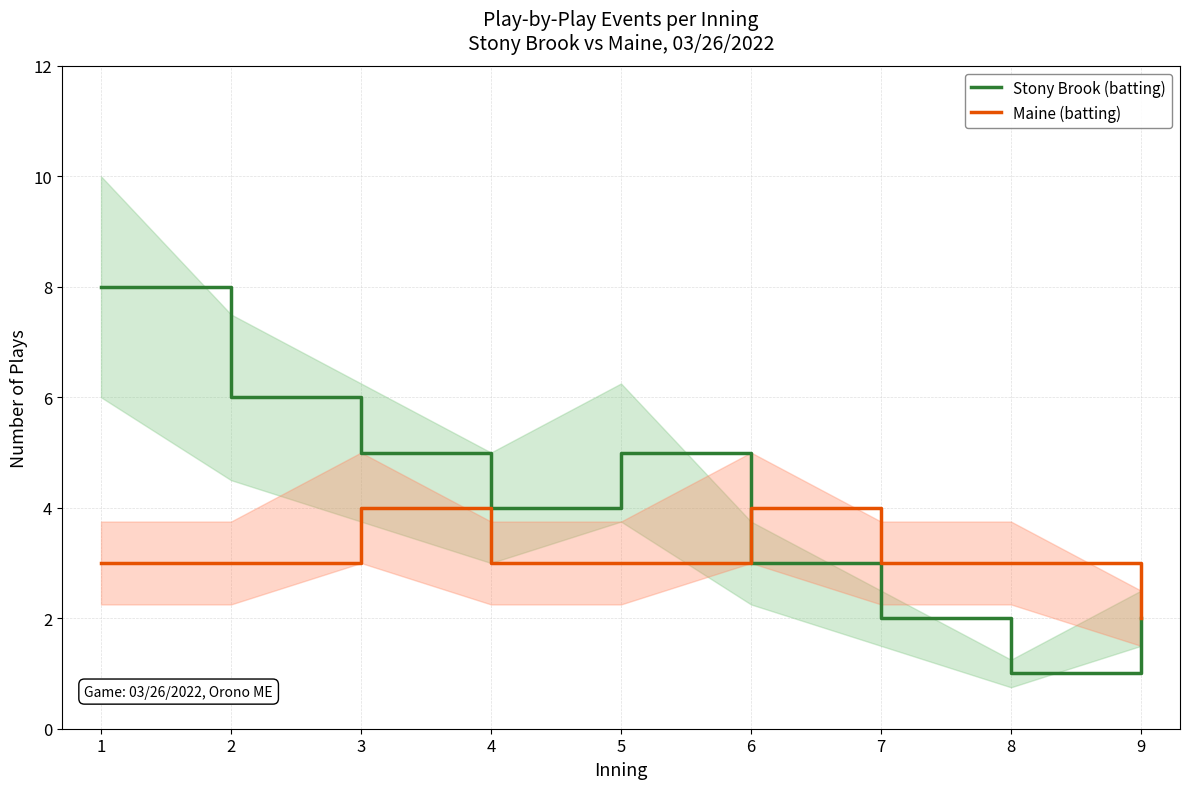

Does the chart display data point markers on the line(s)?

No